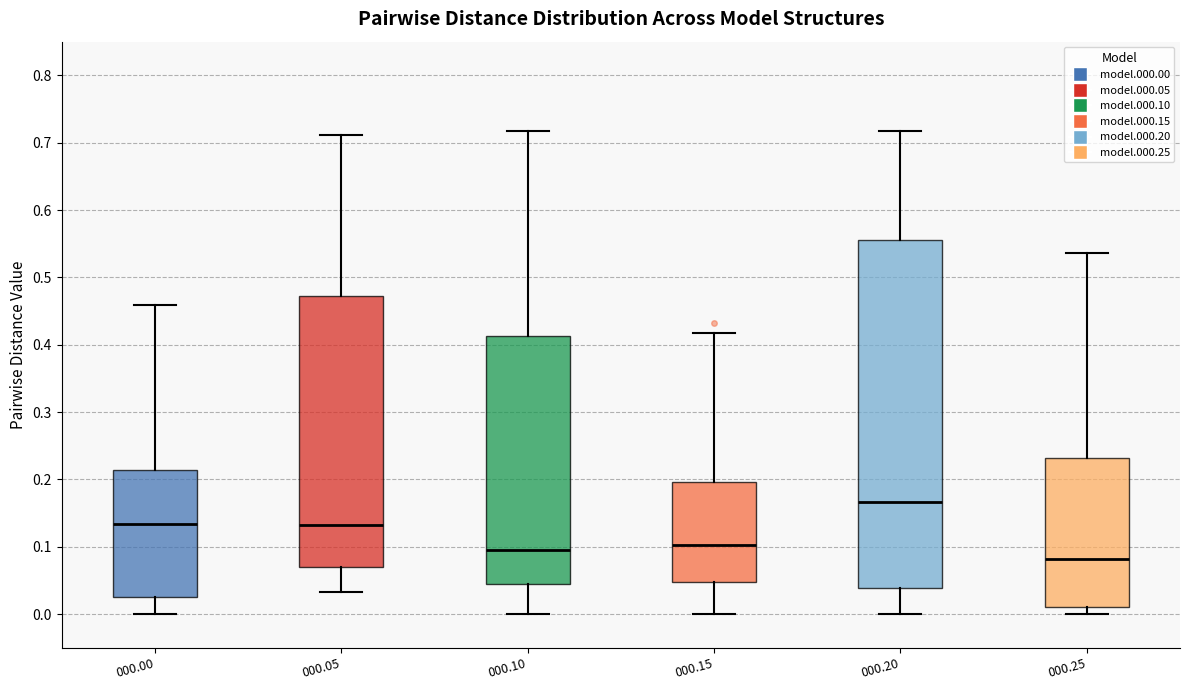

Where does the median line of the box at x = 000.05 sit on the y-axis? The values are not printed on the chart, so give them approximately, as read against the axis.

0.13